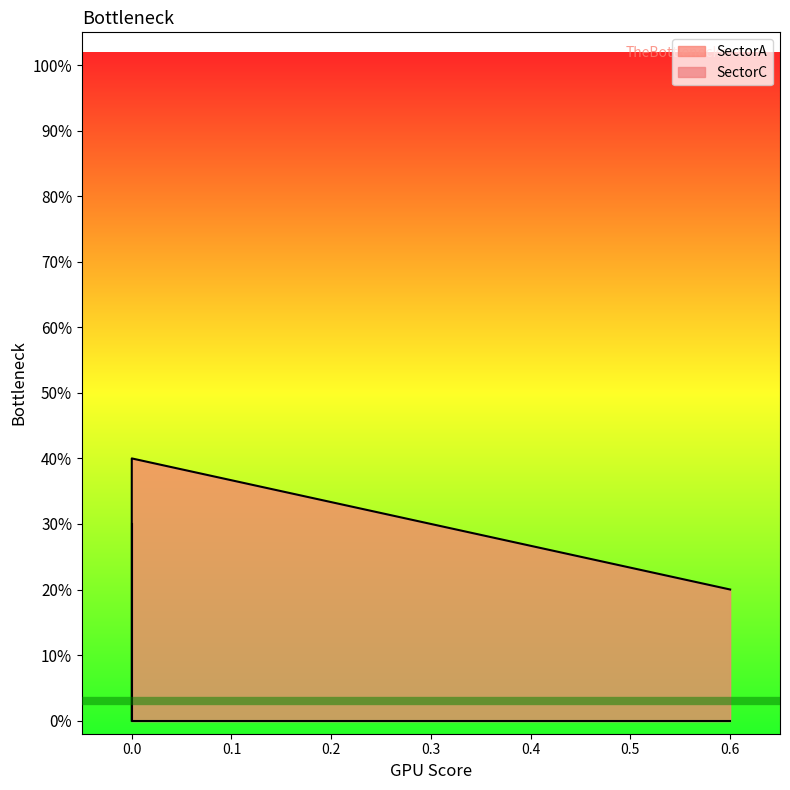

Rank the series by their average value, from highest to lowest.

SectorA, SectorC